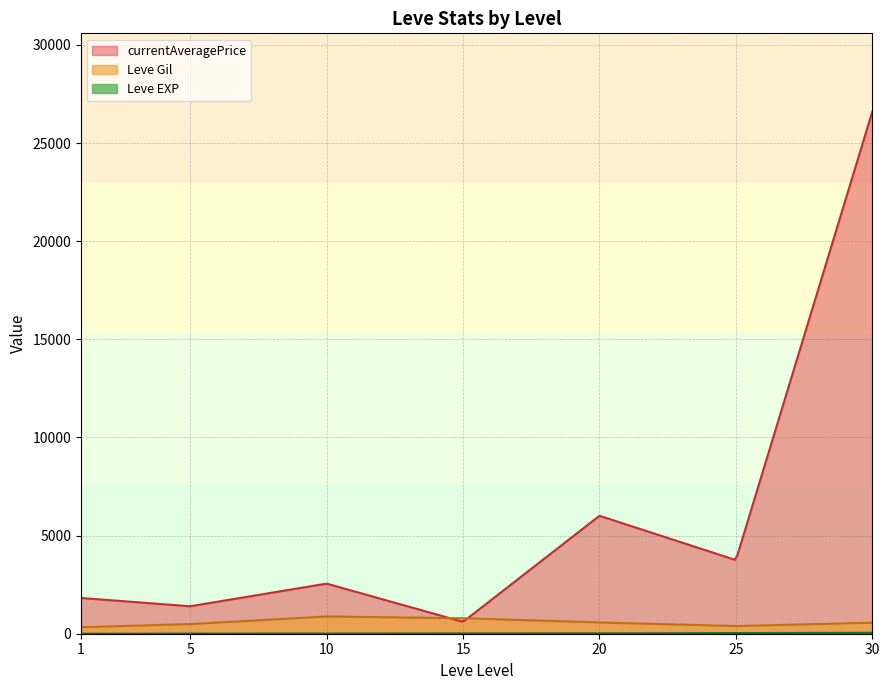

At which category does the chart reach its peak across all series?

30